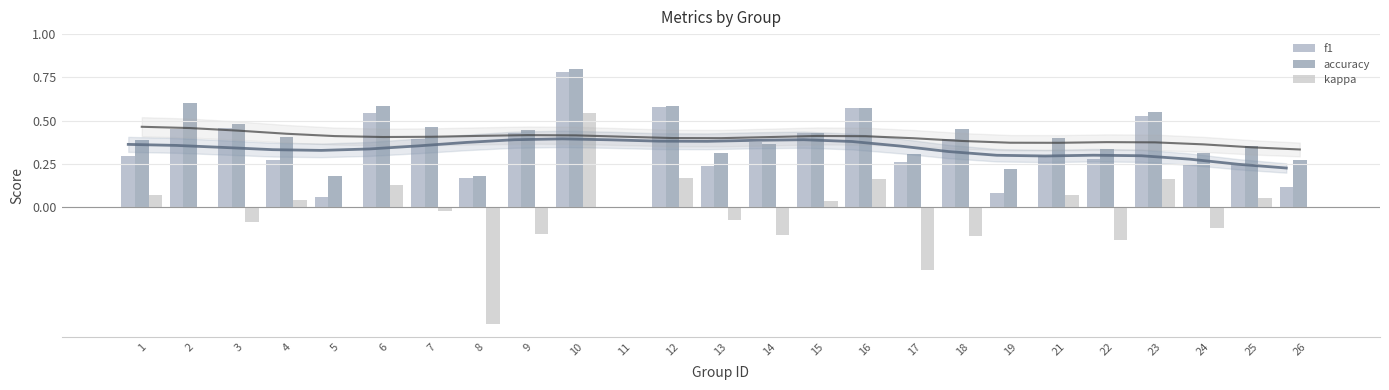

Reading right to left, extract all data points from this chart.

f1: 0.1	0.2	0.2	0.5	0.3	0.3	0.1	0.4	0.3	0.6	0.4	0.4	0.2	0.6	0.0	0.8	0.4	0.2	0.4	0.5	0.1	0.3	0.5	0.5	0.3
accuracy: 0.3	0.4	0.3	0.5	0.3	0.4	0.2	0.5	0.3	0.6	0.4	0.4	0.3	0.6	0.0	0.8	0.4	0.2	0.5	0.6	0.2	0.4	0.5	0.6	0.4
kappa: 0.0	0.1	-0.1	0.2	-0.2	0.1	0.0	-0.2	-0.4	0.2	0.0	-0.2	-0.1	0.2	0.0	0.5	-0.2	-0.7	-0.0	0.1	0.0	0.0	-0.1	0.0	0.1